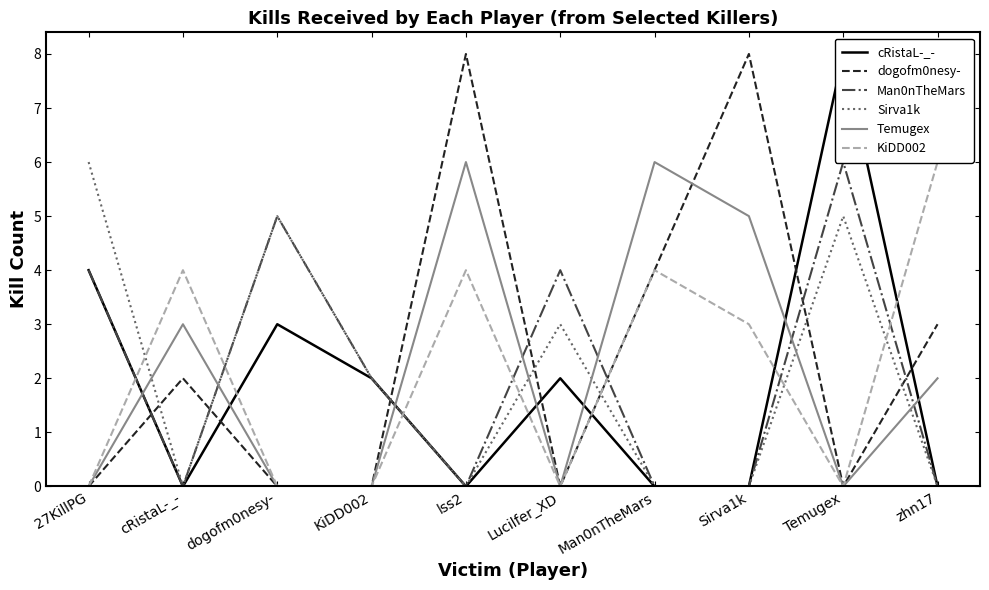

Which category has the lowest value in the dogofm0nesy- series?

27KillPG